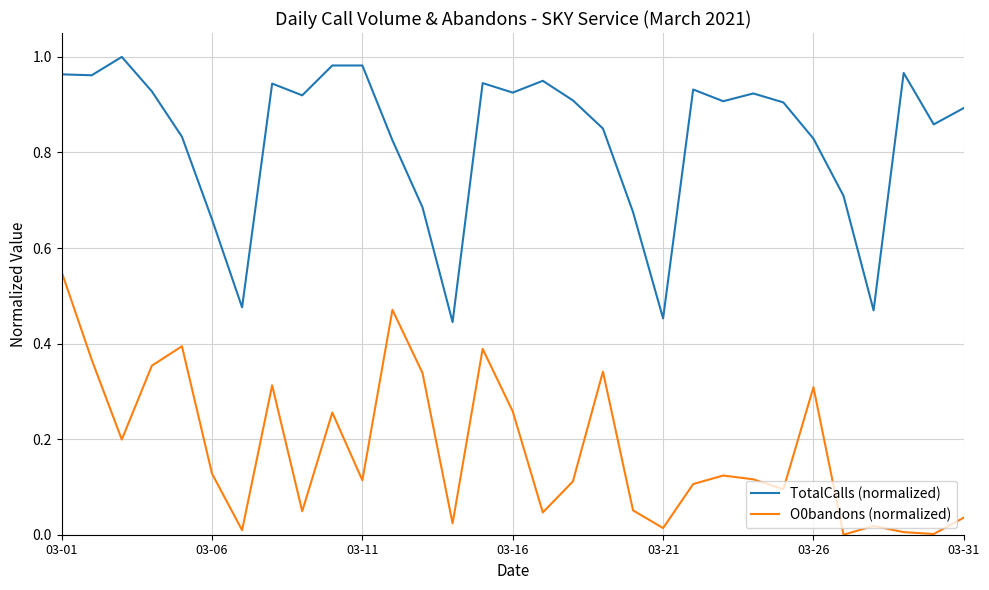

Which series has the largest total across all categories?

TotalCalls (normalized)